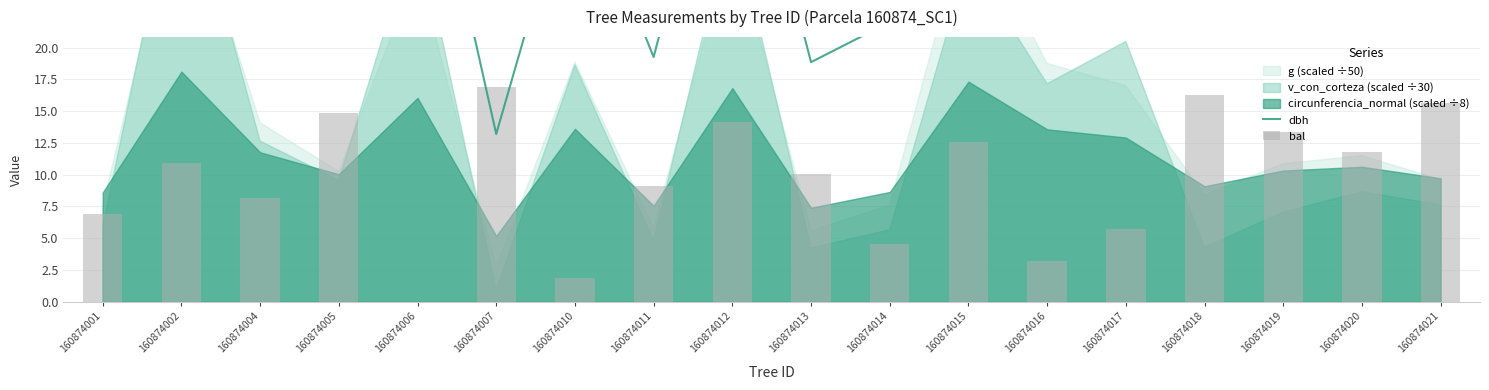

How many data points in bal are above 10?

10